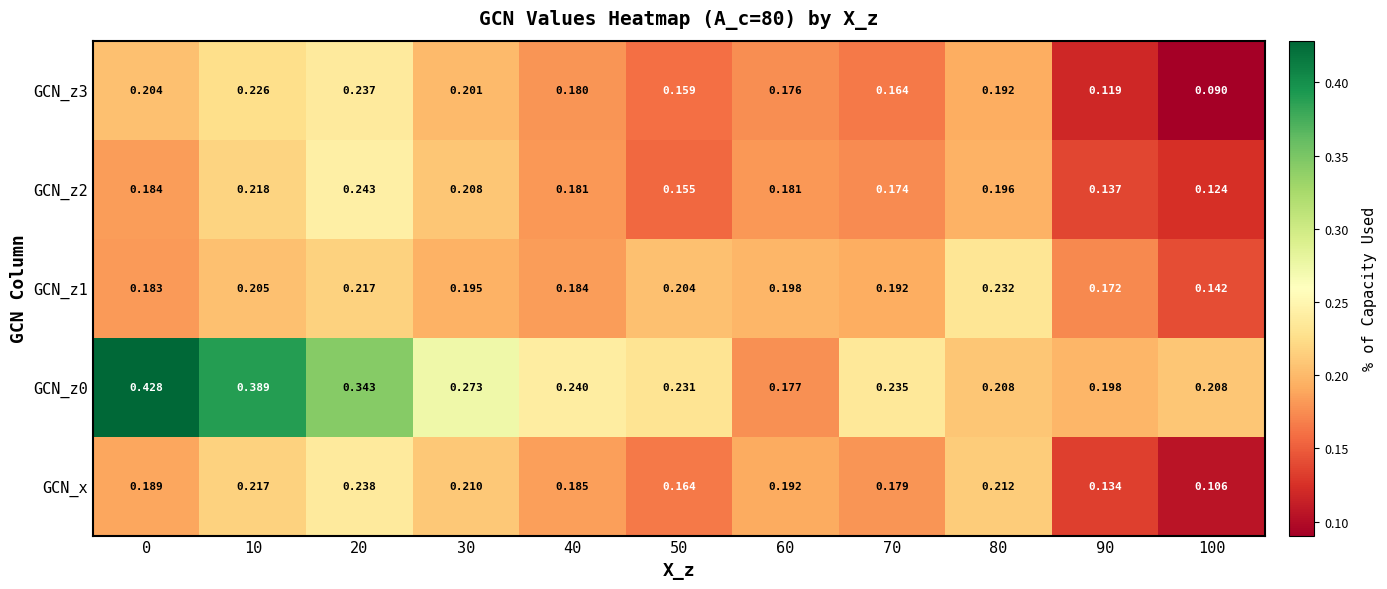

Is the value of GCN_x at 50 greater than the value of GCN_z3 at 40?

No